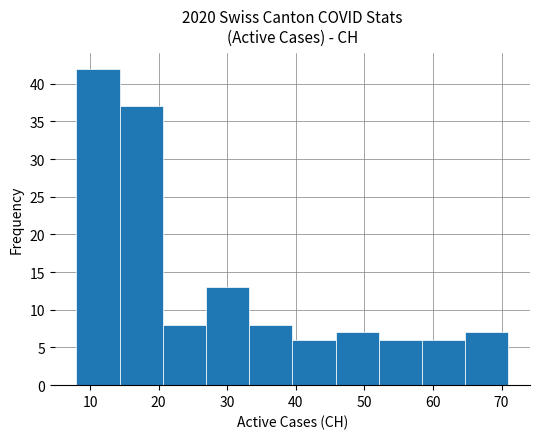

Reading left to right, list every bar in this chart as the range it spans on the x-axis followed by its height. Neither the bar edges nor the heights are printed on the chart, so give them approximately, as read against the axes.

8.0 to 14.3: 42
14.3 to 20.6: 37
20.6 to 26.9: 8
26.9 to 33.2: 13
33.2 to 39.5: 8
39.5 to 45.8: 6
45.8 to 52.1: 7
52.1 to 58.4: 6
58.4 to 64.7: 6
64.7 to 71.0: 7